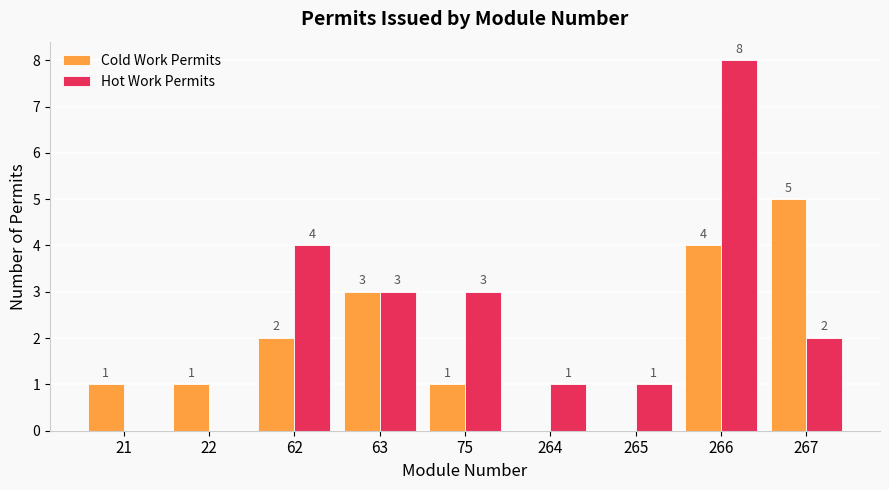

Where does the Hot Work Permits series first go above 2?

62